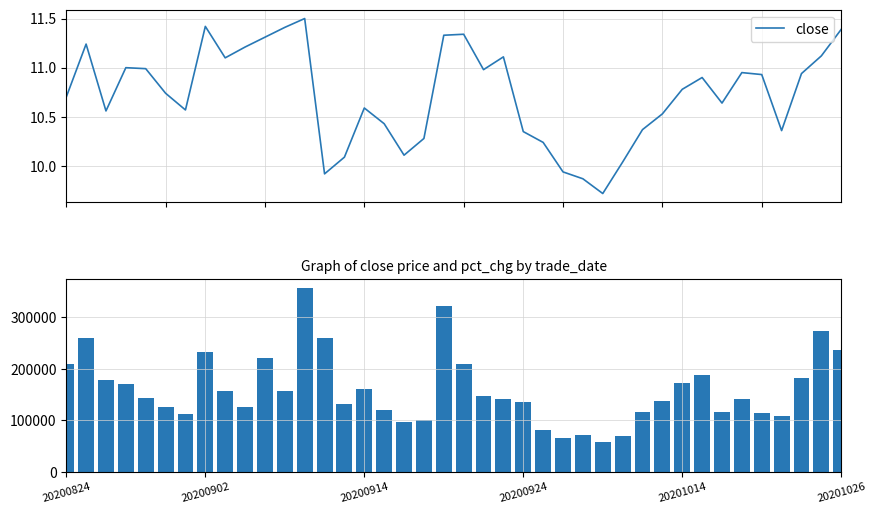

At which category is the sum across all series the highest?

12